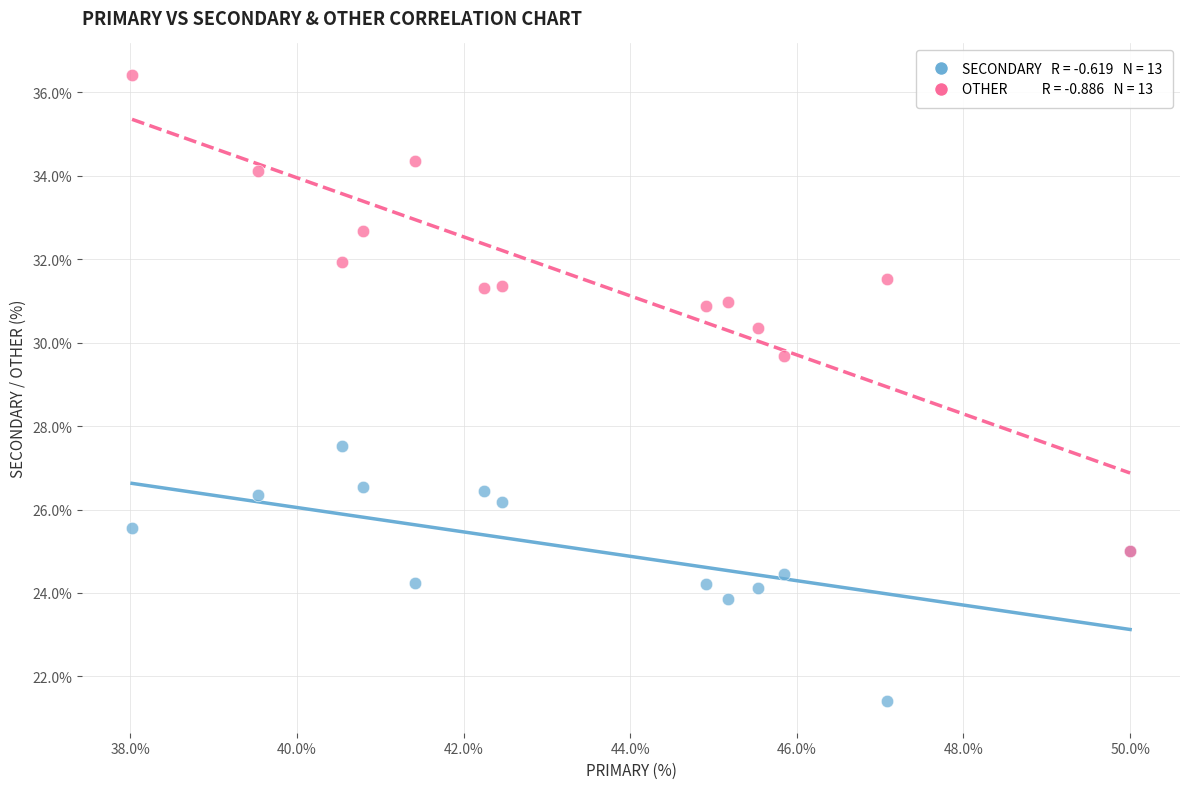

Across all series, what Y value is closest to 28?

27.5